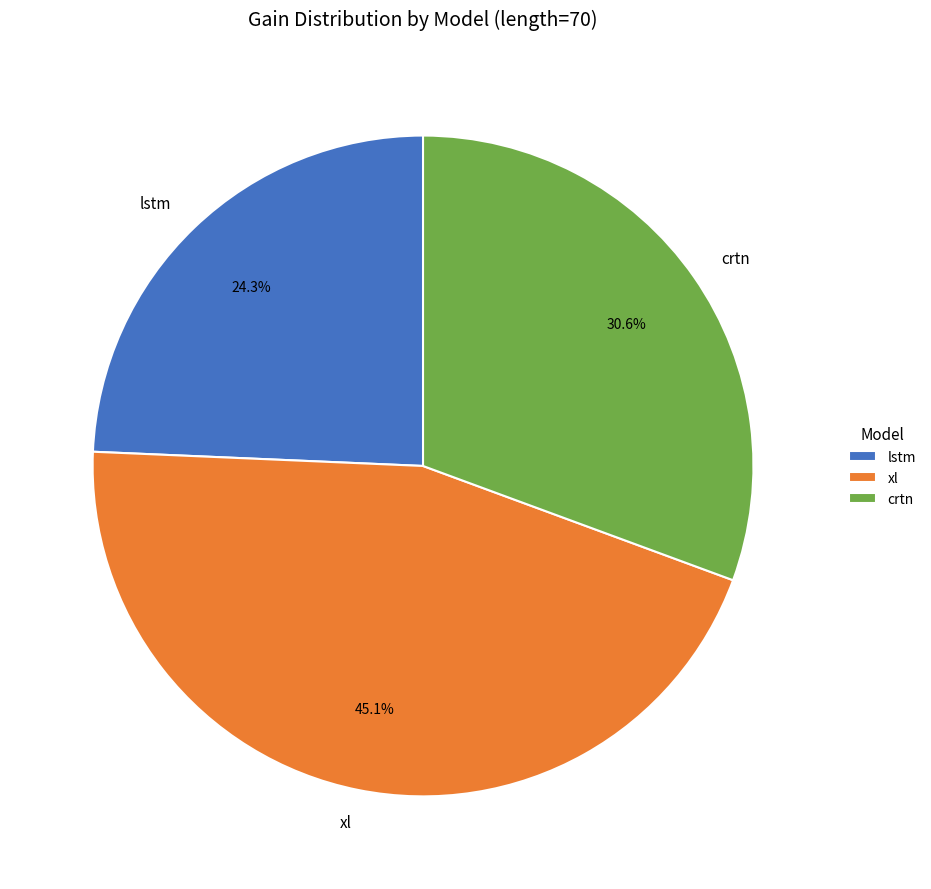

Is there any slice that represents more than half of the pie?

No